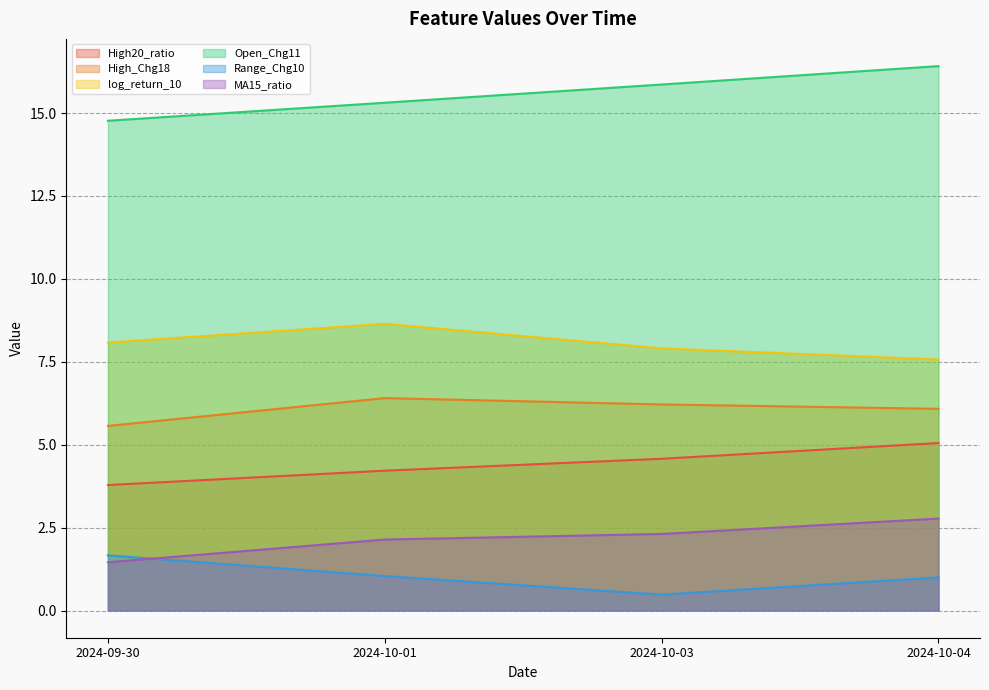

Does the chart display data point markers on the line(s)?

No